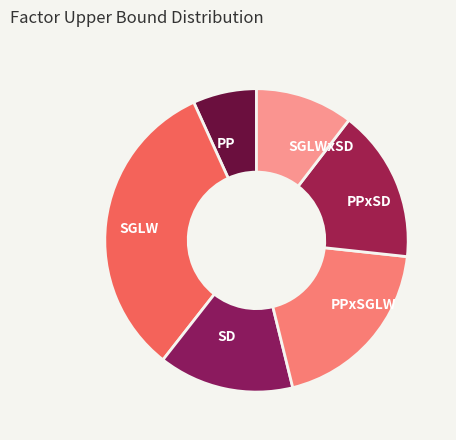

True or false: SGLWxSD accounts for 18% of the total.

False